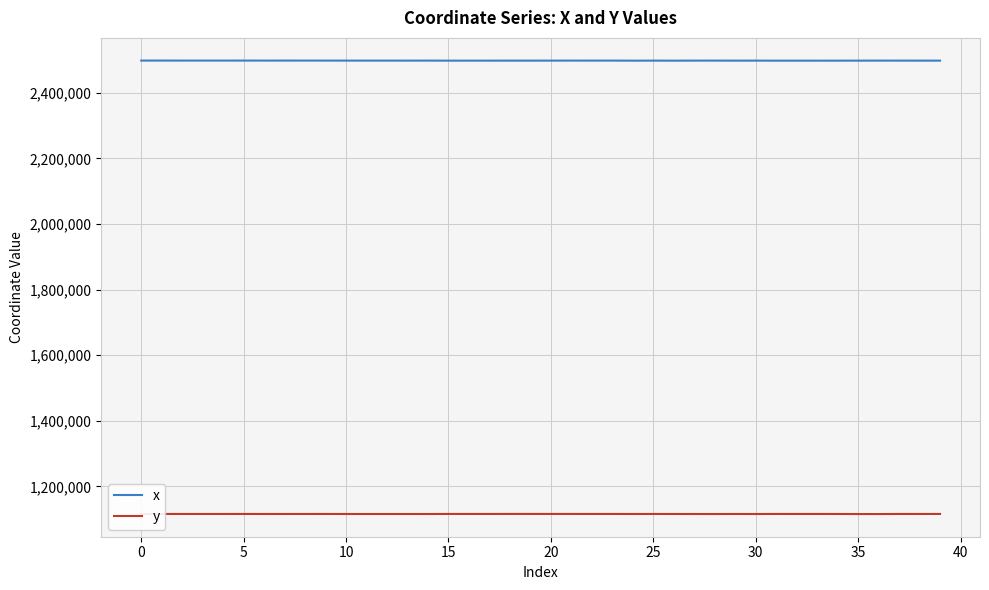

True or false: x and y intersect in this chart.

False